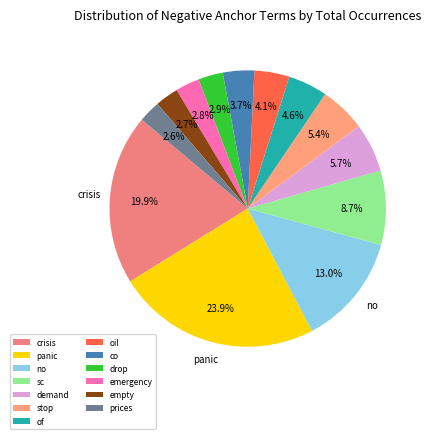

The no slice represents 13% of the pie. True or false?

True